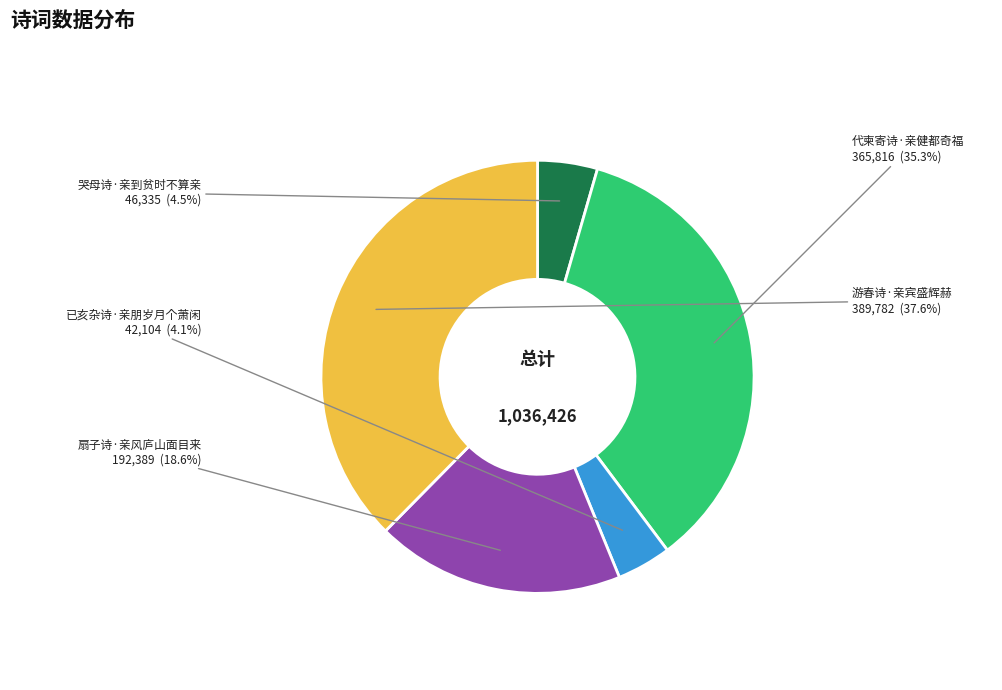

To the nearest percent, what is the combined percentage of 哭母诗·亲到贫时不算亲 and 已亥杂诗·亲朋岁月个萧闲?

9%